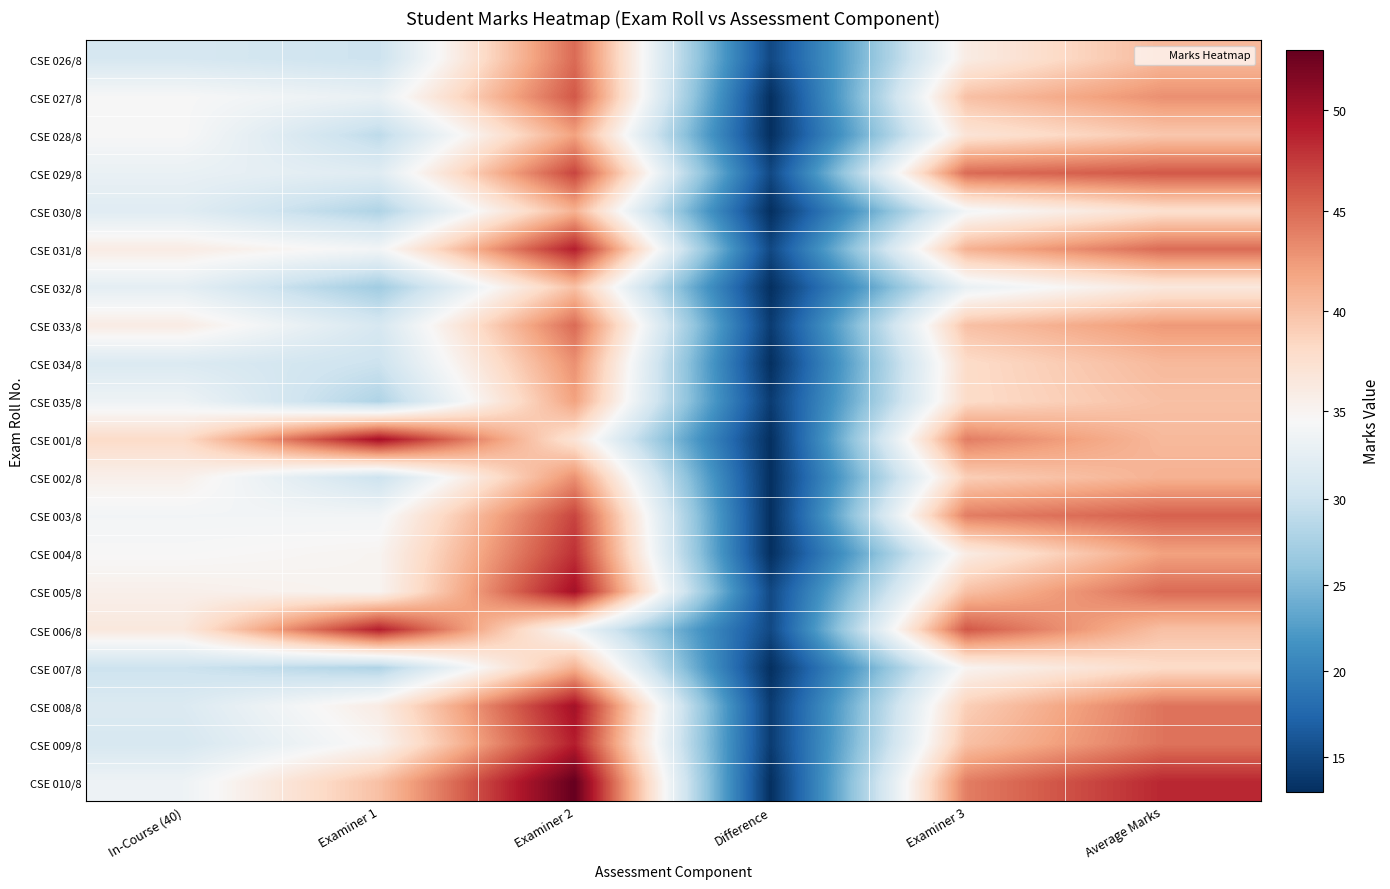

Reading left to right, transcribe all the data shown in this chart.

CSE 026/8: In-Course (40)=31.0	Examiner 1=30.0	Examiner 2=45.0	Difference=15.0	Examiner 3=36.0	Average Marks=40.5
CSE 027/8: In-Course (40)=34.5	Examiner 1=33.0	Examiner 2=46.0	Difference=13.0	Examiner 3=40.0	Average Marks=43.0
CSE 028/8: In-Course (40)=34.5	Examiner 1=29.0	Examiner 2=42.0	Difference=13.0	Examiner 3=37.0	Average Marks=39.5
CSE 029/8: In-Course (40)=33.0	Examiner 1=32.0	Examiner 2=47.0	Difference=15.0	Examiner 3=45.0	Average Marks=46.0
CSE 030/8: In-Course (40)=32.0	Examiner 1=28.0	Examiner 2=41.0	Difference=13.0	Examiner 3=34.0	Average Marks=37.5
CSE 031/8: In-Course (40)=36.0	Examiner 1=34.0	Examiner 2=49.0	Difference=15.0	Examiner 3=41.0	Average Marks=45.0
CSE 032/8: In-Course (40)=32.5	Examiner 1=27.0	Examiner 2=40.0	Difference=13.0	Examiner 3=33.0	Average Marks=36.5
CSE 033/8: In-Course (40)=36.0	Examiner 1=31.0	Examiner 2=45.0	Difference=14.0	Examiner 3=40.0	Average Marks=42.5
CSE 034/8: In-Course (40)=31.5	Examiner 1=30.0	Examiner 2=43.0	Difference=13.0	Examiner 3=38.0	Average Marks=40.5
CSE 035/8: In-Course (40)=33.5	Examiner 1=28.0	Examiner 2=42.0	Difference=14.0	Examiner 3=38.0	Average Marks=40.0
CSE 001/8: In-Course (40)=38.0	Examiner 1=50.0	Examiner 2=37.0	Difference=13.0	Examiner 3=44.0	Average Marks=40.5
CSE 002/8: In-Course (40)=35.5	Examiner 1=30.0	Examiner 2=43.0	Difference=13.0	Examiner 3=39.0	Average Marks=41.0
CSE 003/8: In-Course (40)=34.0	Examiner 1=34.0	Examiner 2=47.0	Difference=13.0	Examiner 3=44.0	Average Marks=45.5
CSE 004/8: In-Course (40)=34.5	Examiner 1=35.0	Examiner 2=48.0	Difference=13.0	Examiner 3=36.0	Average Marks=42.0
CSE 005/8: In-Course (40)=35.5	Examiner 1=35.0	Examiner 2=50.0	Difference=15.0	Examiner 3=40.0	Average Marks=45.0
CSE 006/8: In-Course (40)=36.5	Examiner 1=49.0	Examiner 2=34.0	Difference=15.0	Examiner 3=46.0	Average Marks=40.0
CSE 007/8: In-Course (40)=30.0	Examiner 1=28.0	Examiner 2=41.0	Difference=13.0	Examiner 3=35.0	Average Marks=38.0
CSE 008/8: In-Course (40)=31.5	Examiner 1=36.0	Examiner 2=50.0	Difference=14.0	Examiner 3=39.0	Average Marks=44.5
CSE 009/8: In-Course (40)=31.0	Examiner 1=35.0	Examiner 2=49.0	Difference=14.0	Examiner 3=40.0	Average Marks=44.5
CSE 010/8: In-Course (40)=33.5	Examiner 1=40.0	Examiner 2=53.0	Difference=13.0	Examiner 3=44.0	Average Marks=48.5